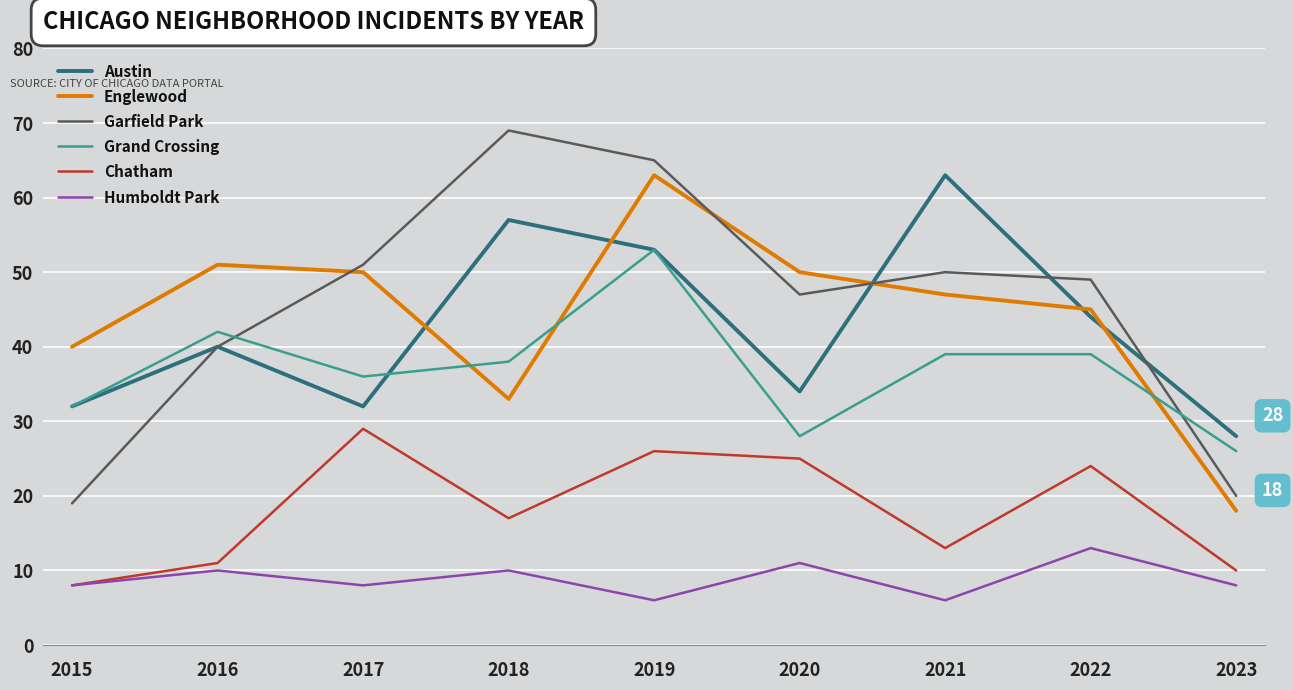

Does the chart display data point markers on the line(s)?

No